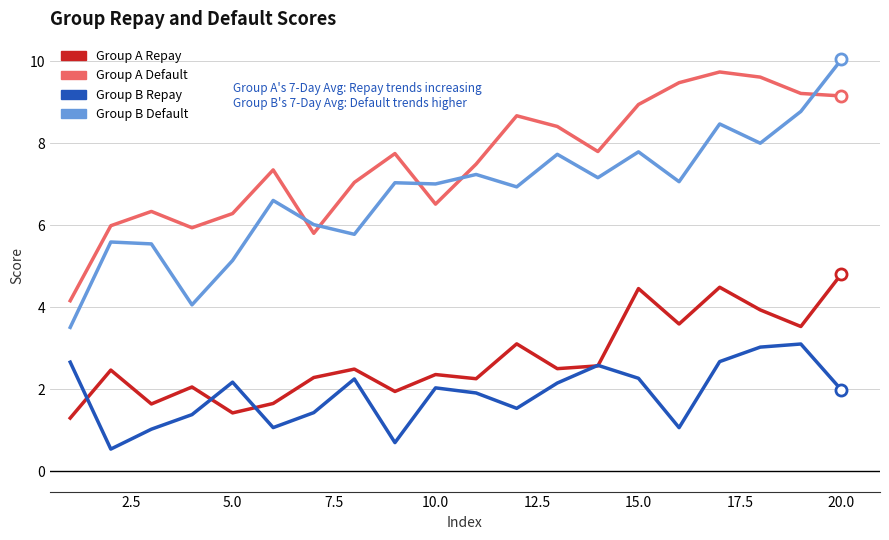

Which series has the largest total across all categories?

Group A Default